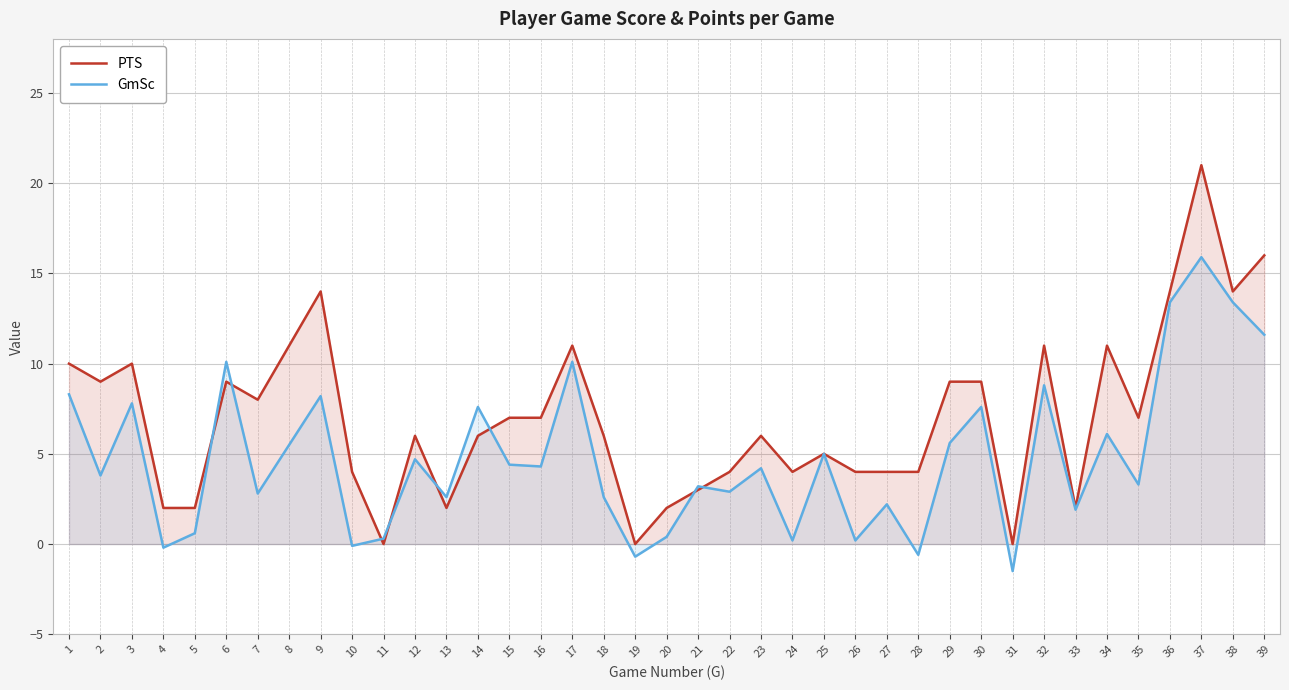

Reading left to right, what are all the values shown in this chart?

PTS: 10.0	9.0	10.0	2.0	2.0	9.0	8.0	11.0	14.0	4.0	0.0	6.0	2.0	6.0	7.0	7.0	11.0	6.0	0.0	2.0	3.0	4.0	6.0	4.0	5.0	4.0	4.0	4.0	9.0	9.0	0.0	11.0	2.0	11.0	7.0	14.0	21.0	14.0	16.0
GmSc: 8.3	3.8	7.8	-0.2	0.6	10.1	2.8	5.5	8.2	-0.1	0.3	4.7	2.6	7.6	4.4	4.3	10.1	2.6	-0.7	0.4	3.2	2.9	4.2	0.2	5.0	0.2	2.2	-0.6	5.6	7.6	-1.5	8.8	1.9	6.1	3.3	13.4	15.9	13.4	11.6